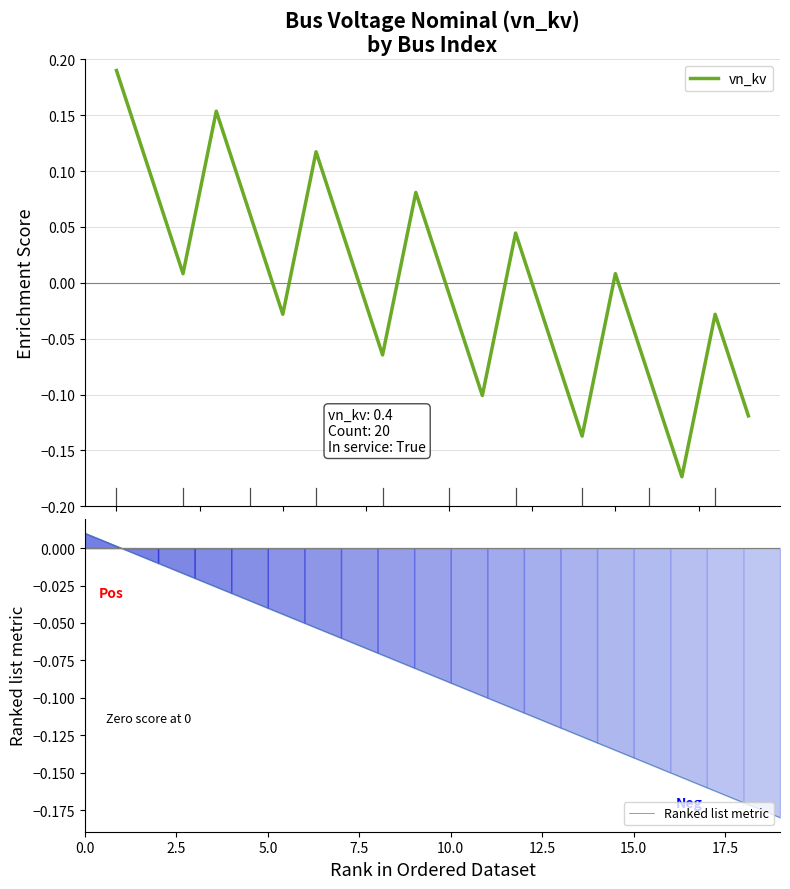

What are all the series names shown in the legend?

vn_kv, Ranked list metric